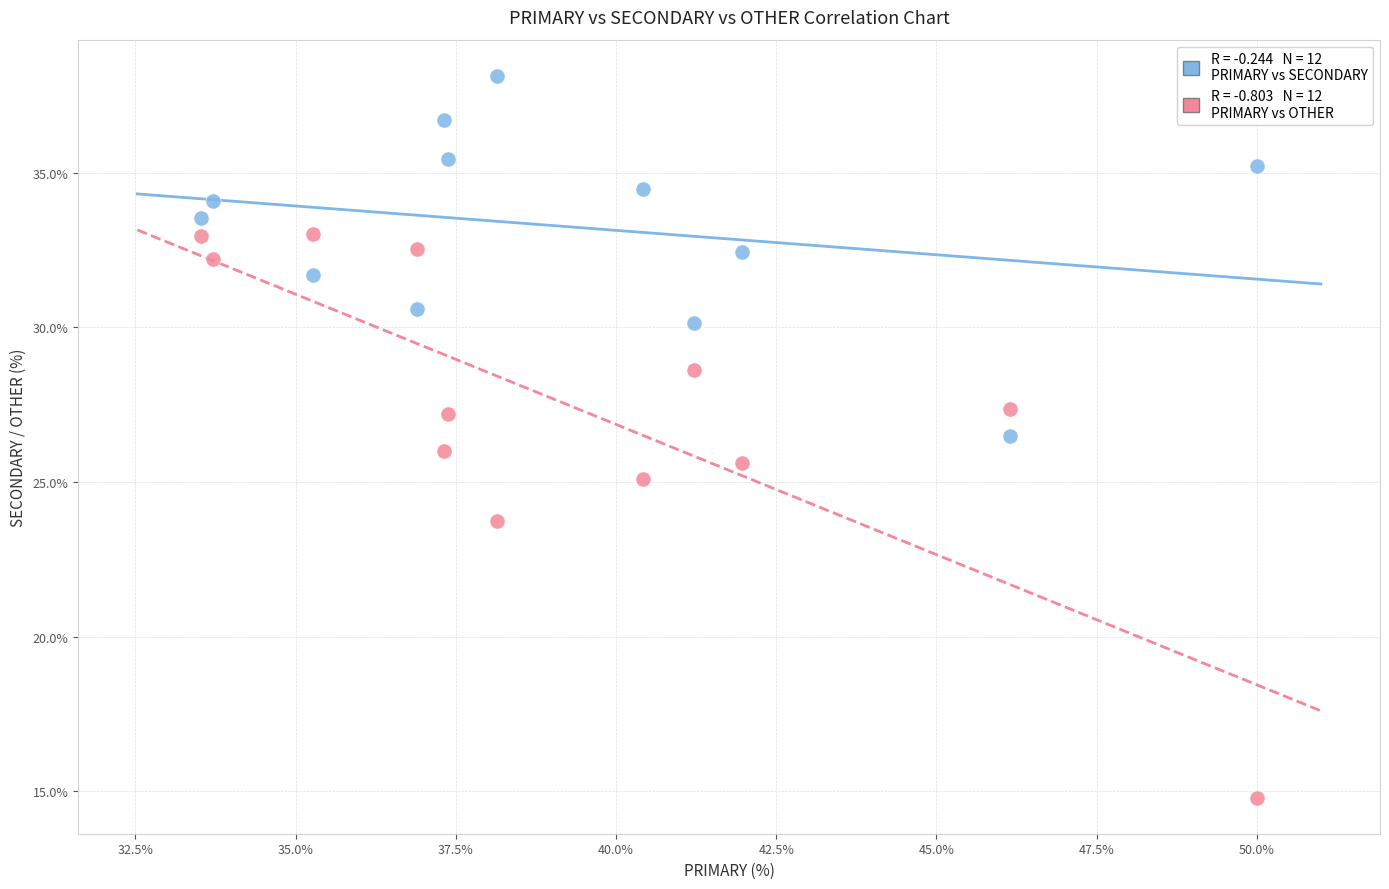

Across all data points, what is the range of X values (max minus min)?

16.5